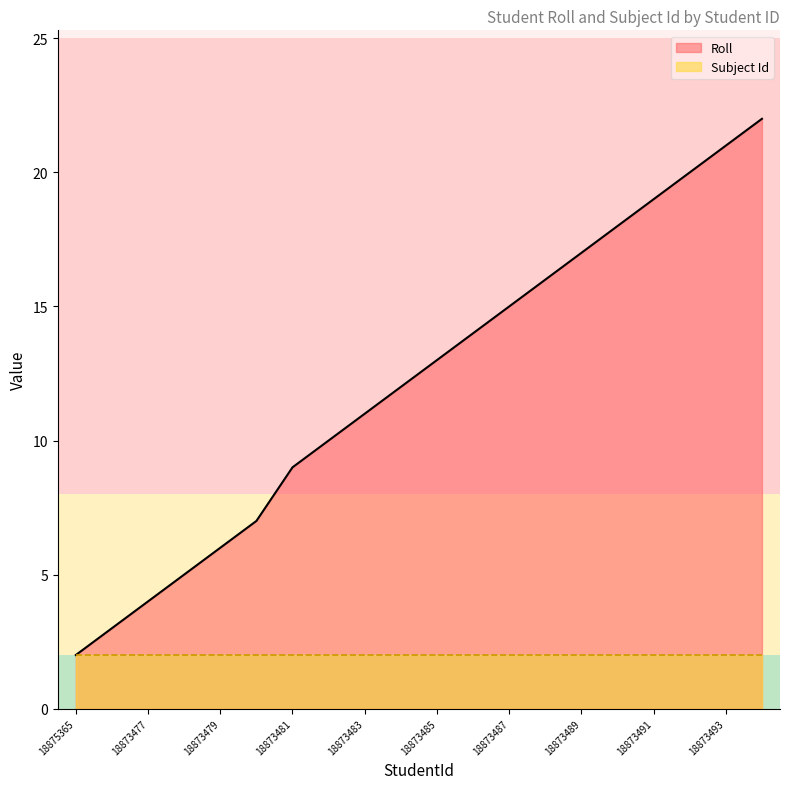

Reading left to right, extract all data points from this chart.

18875365=2	18873476=3	18873477=4	18873478=5	18873479=6	18873480=7	18873481=9	18873482=10	18873483=11	18873484=12	18873485=13	18873486=14	18873487=15	18873488=16	18873489=17	18873490=18	18873491=19	18873492=20	18873493=21	18873494=22